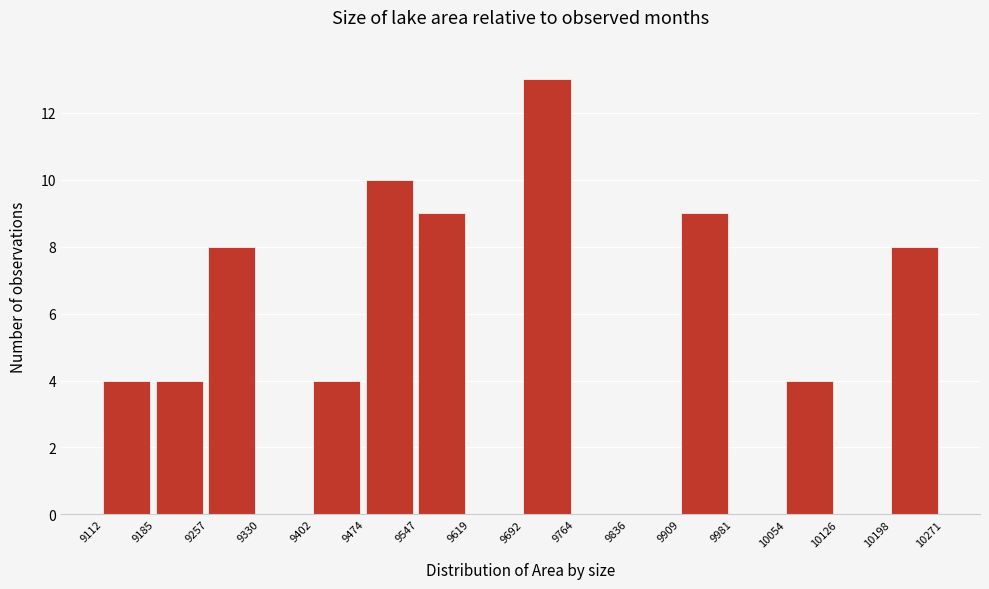

Reading right to left, transcribe all the data shown in this chart.

10198=8	10126=0	10054=4	9981=0	9909=9	9836=0	9764=0	9692=13	9619=0	9547=9	9474=10	9402=4	9330=0	9257=8	9185=4	9112=4